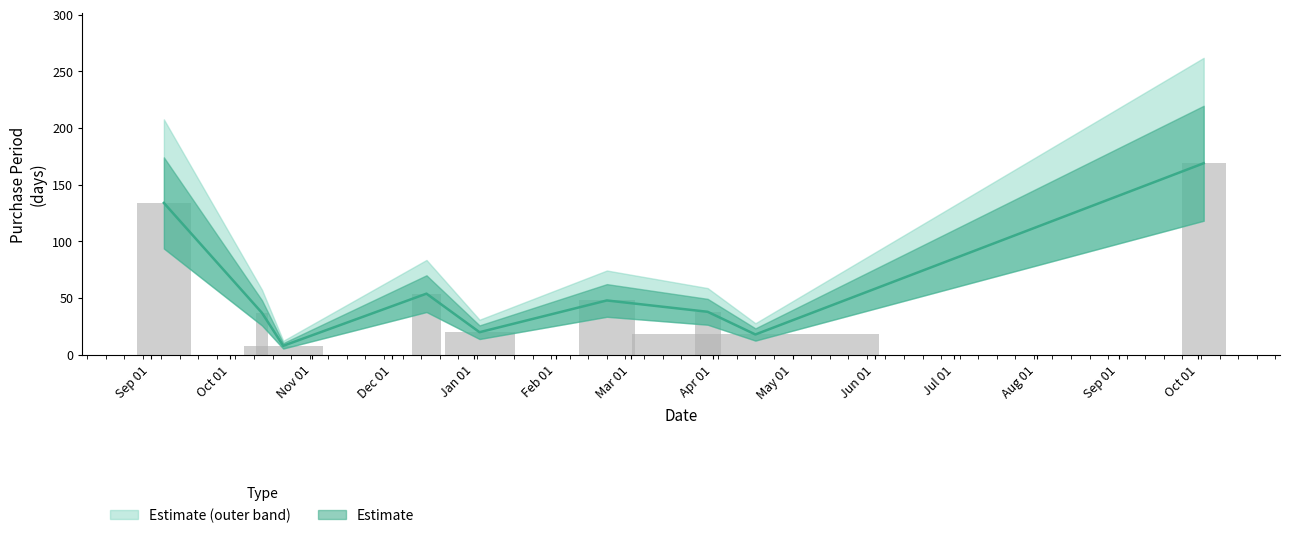

Reading right to left, extract all data points from this chart.

169	18	38	48	20	54	8	37	134